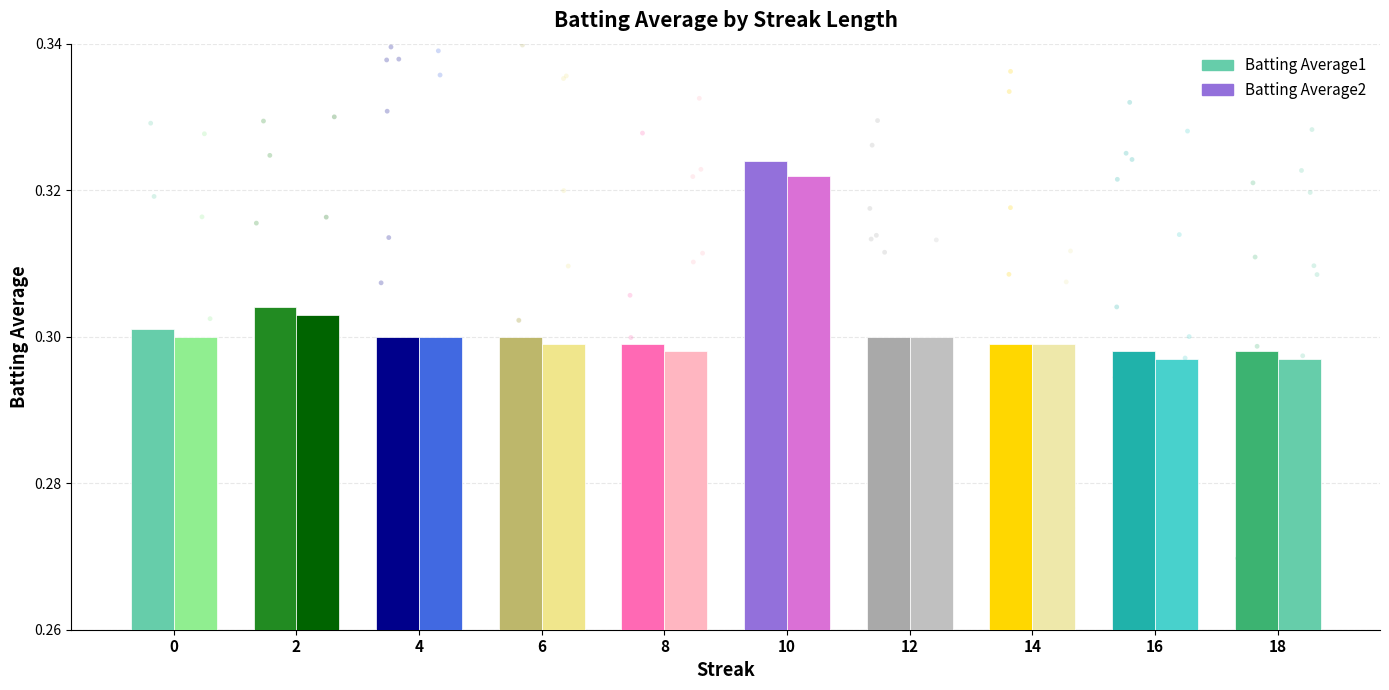

At how many categories does at least one series exceed 0?

10